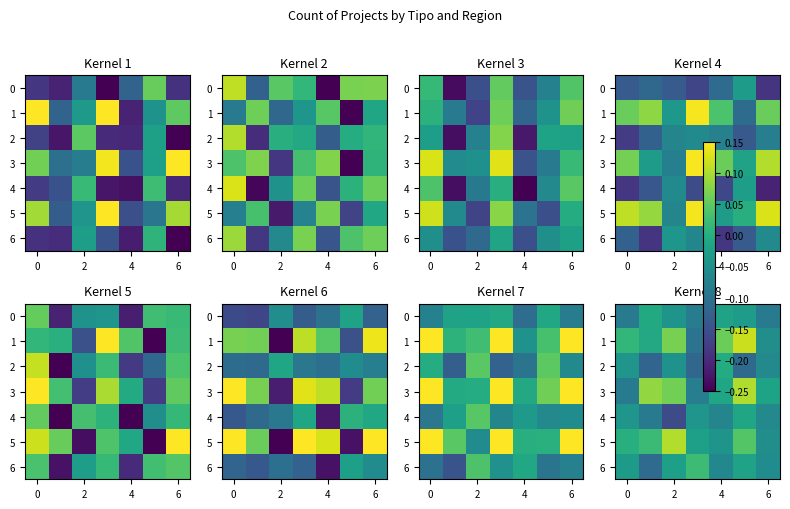

The row_1 series shows -0.0 at 0. True or false?

False